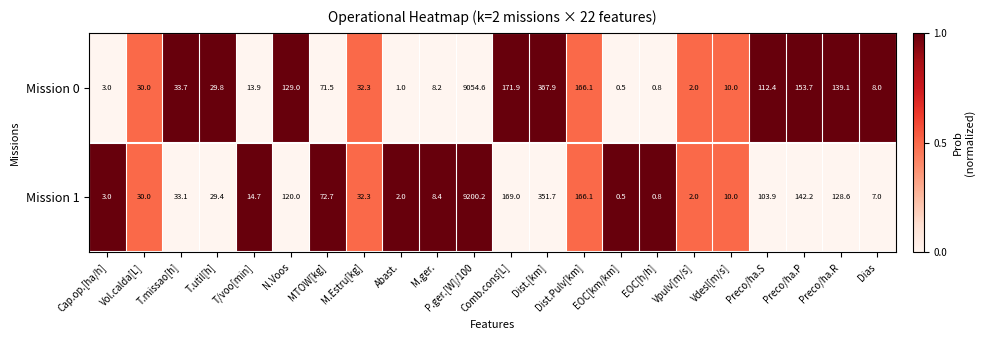

How many series are shown in this chart?

2